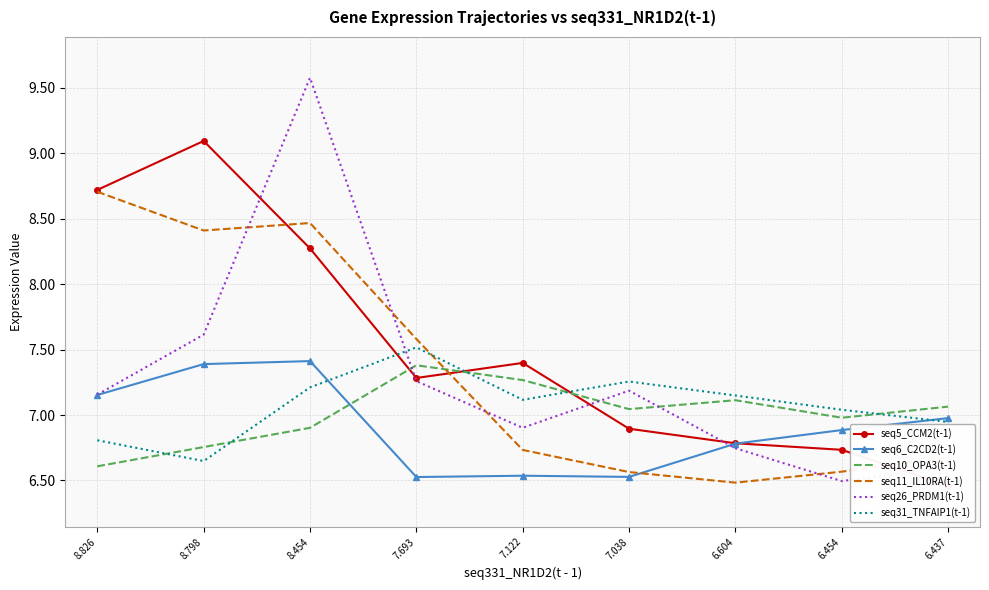

List the labels in order of seq5_CCM2(t-1) value, largest first.

8.798, 8.826, 8.454, 7.122, 7.693, 7.038, 6.604, 6.454, 6.437